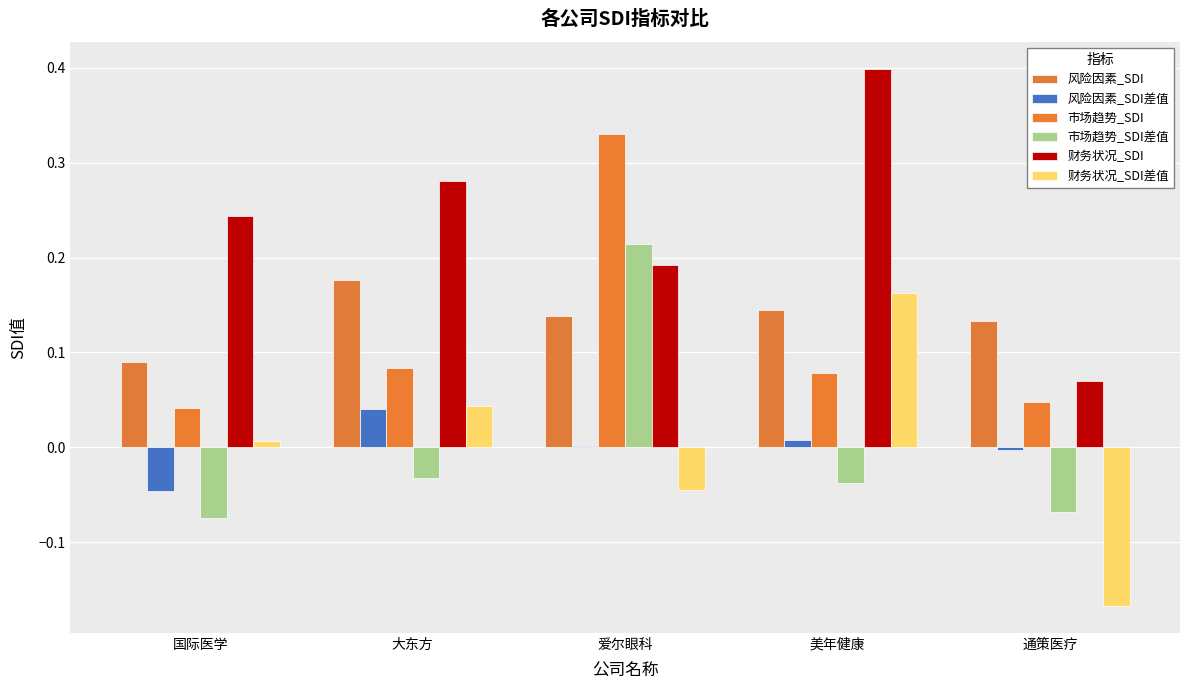

True or false: 市场趋势_SDI has a value of 0.0 at 大东方.

False